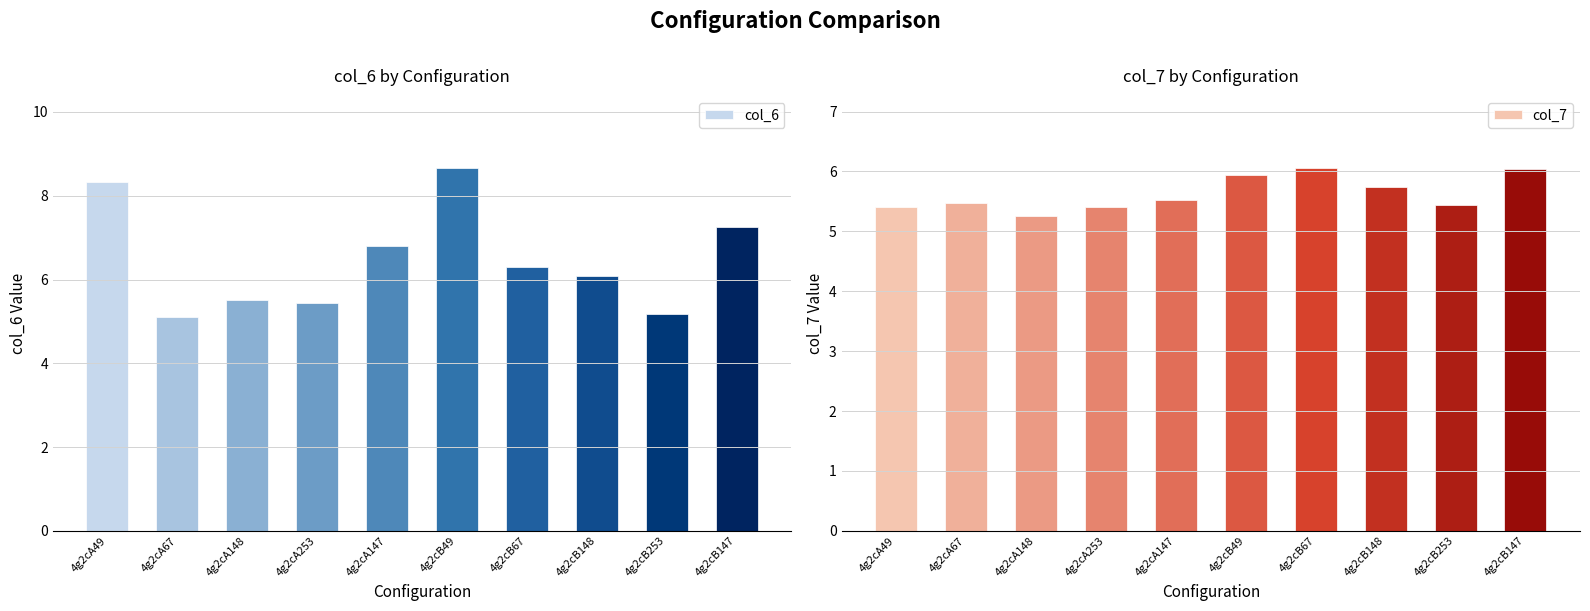

At how many categories does at least one series exceed 8?

2